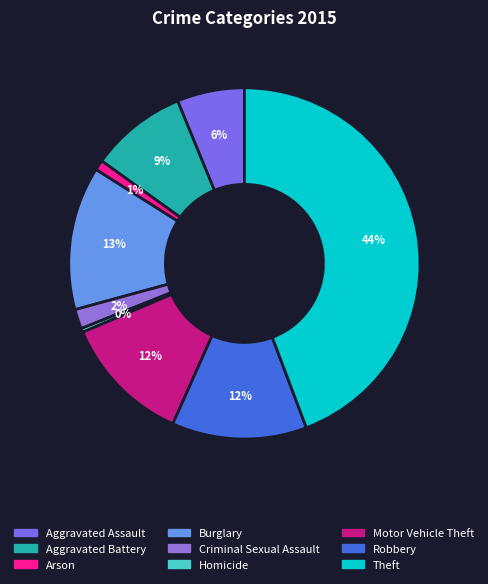

Does any single category account for the majority?

No